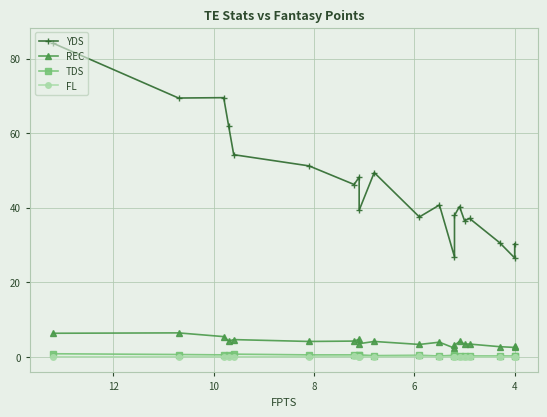

True or false: FL and TDS cross at least once.

False